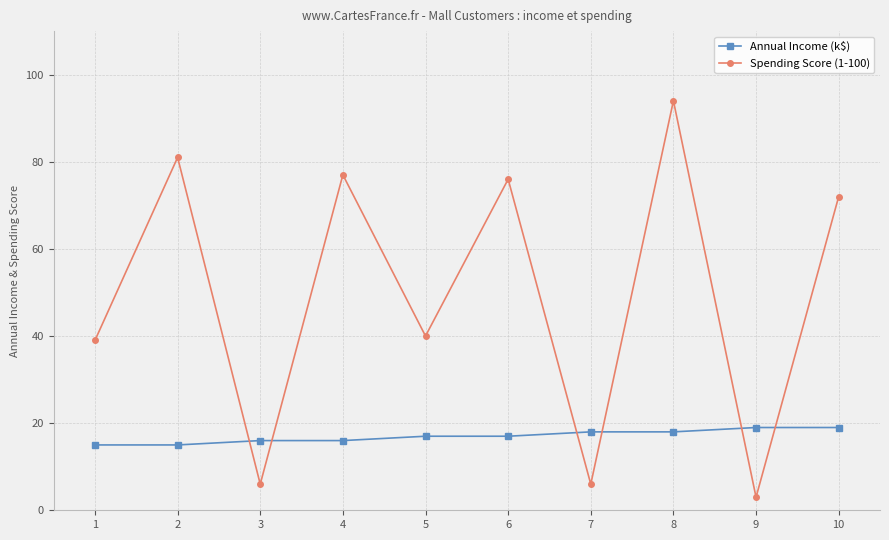

In Spending Score (1-100), how many points are lower than both neighbors (excluding endpoints)?

4